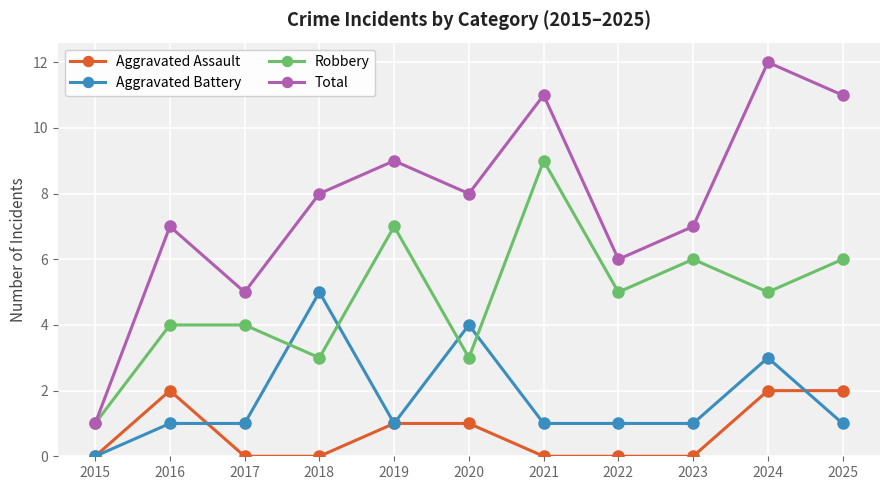

Count the number of data series in this chart.

4